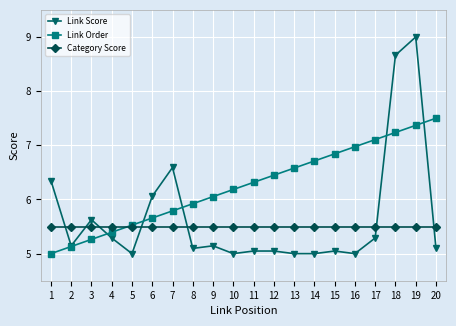

True or false: Link Score has more than 2 interior local peaks.

True